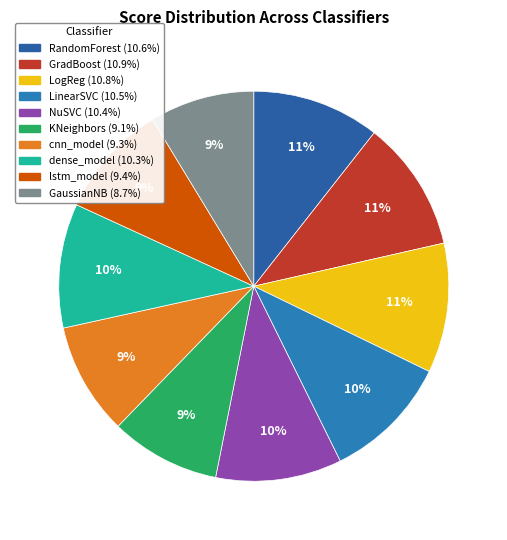

Is there a majority slice in this chart?

No